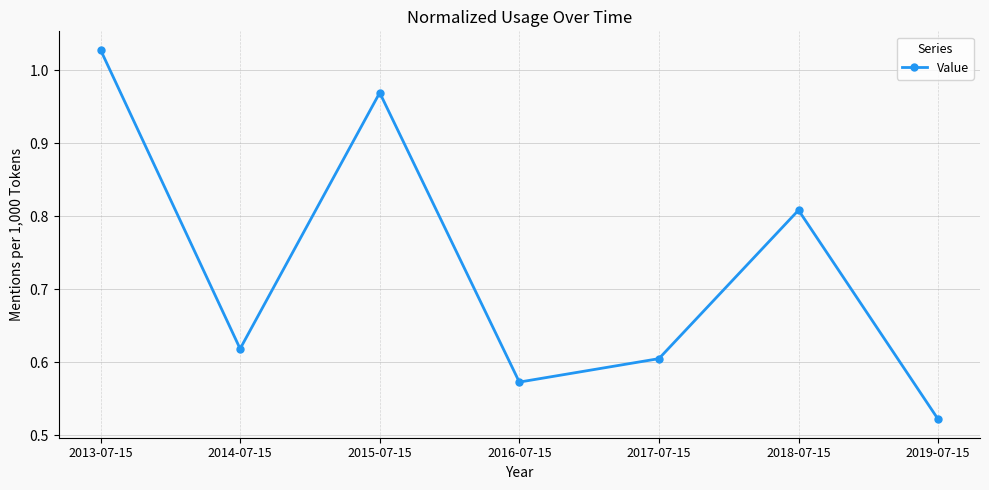

What is the label of the 7th point from the left?

2019-07-15